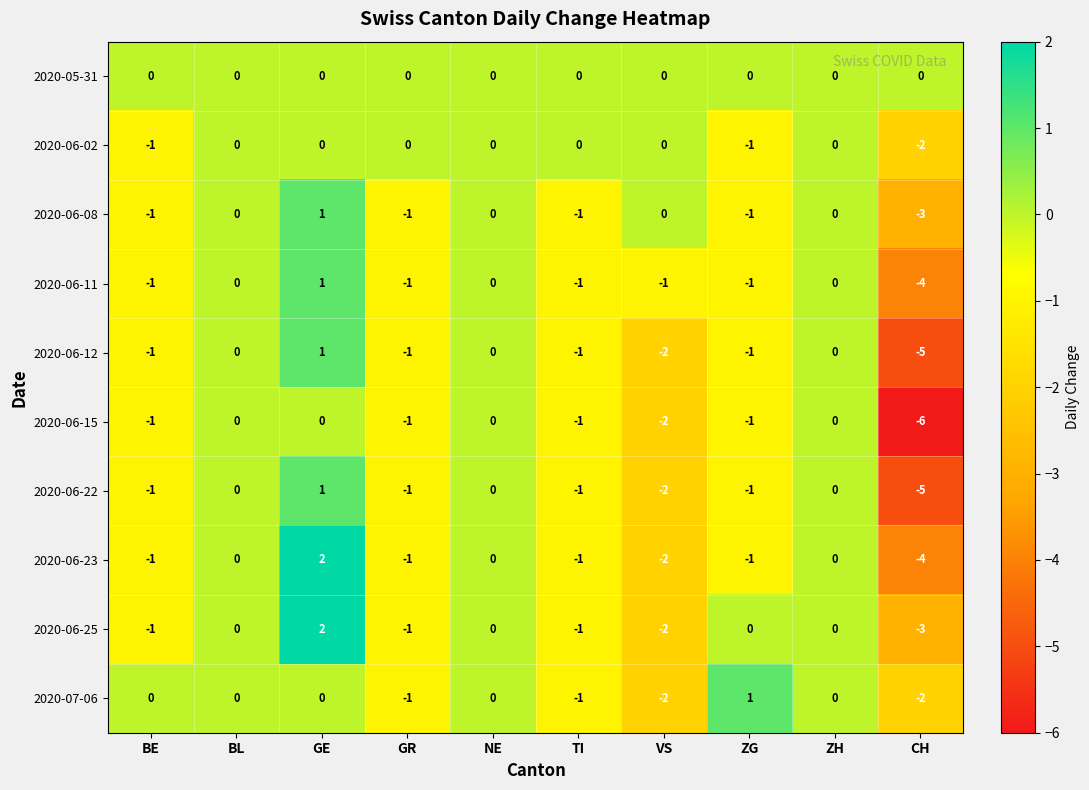

Which category has the lowest value across all series?

CH